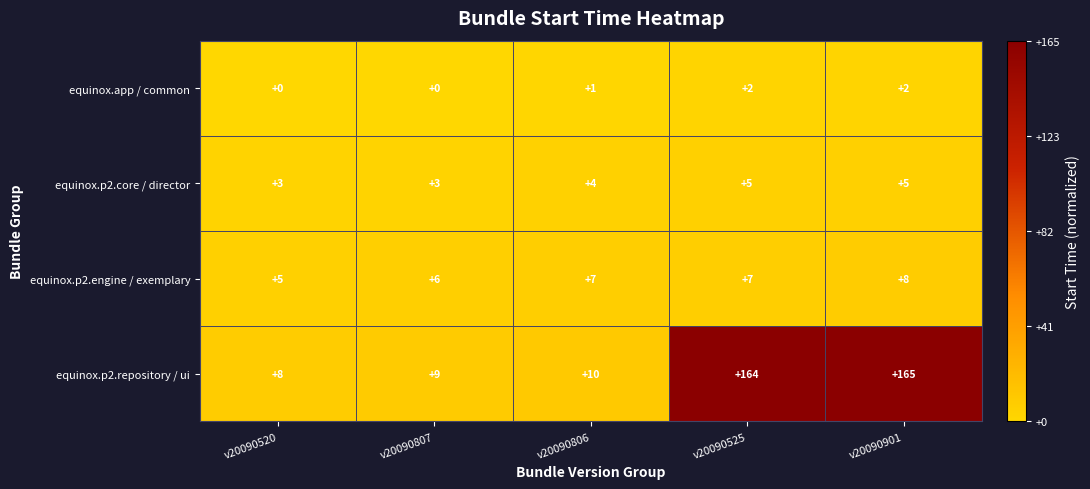

Which series changed the most between v20090520 and v20090901?

equinox.p2.repository / ui